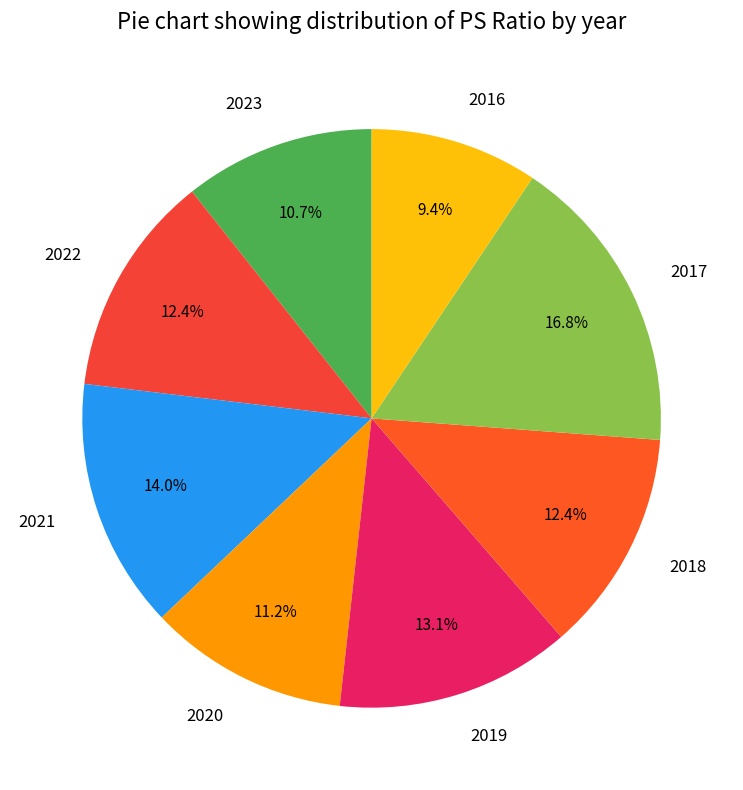

How much of the chart is everything except 2019?

86.9%